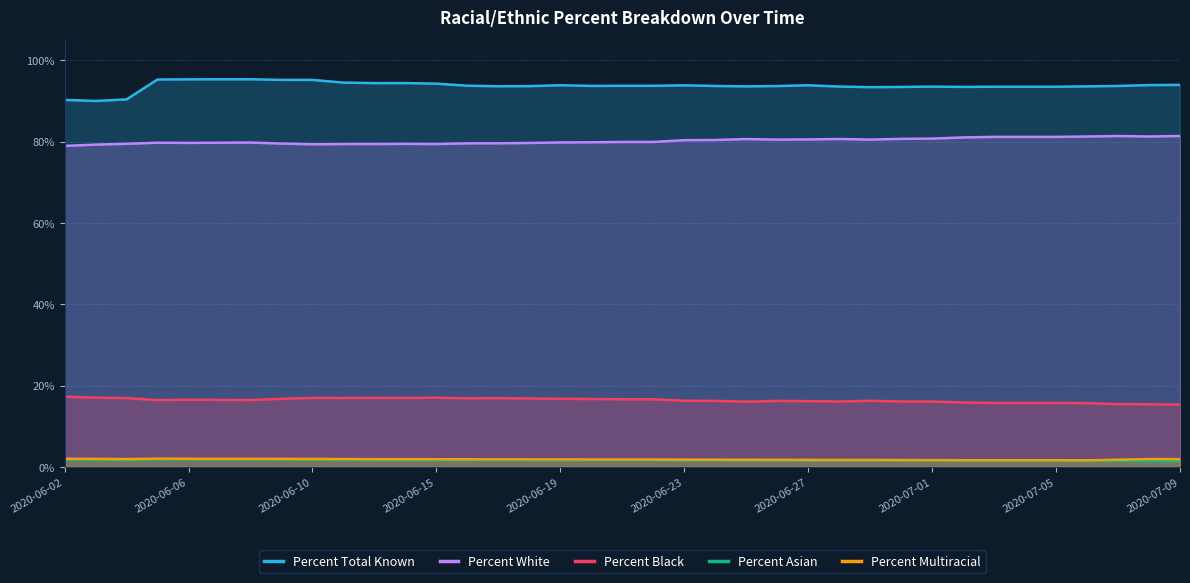

True or false: Percent White and Percent Asian cross at least once.

False